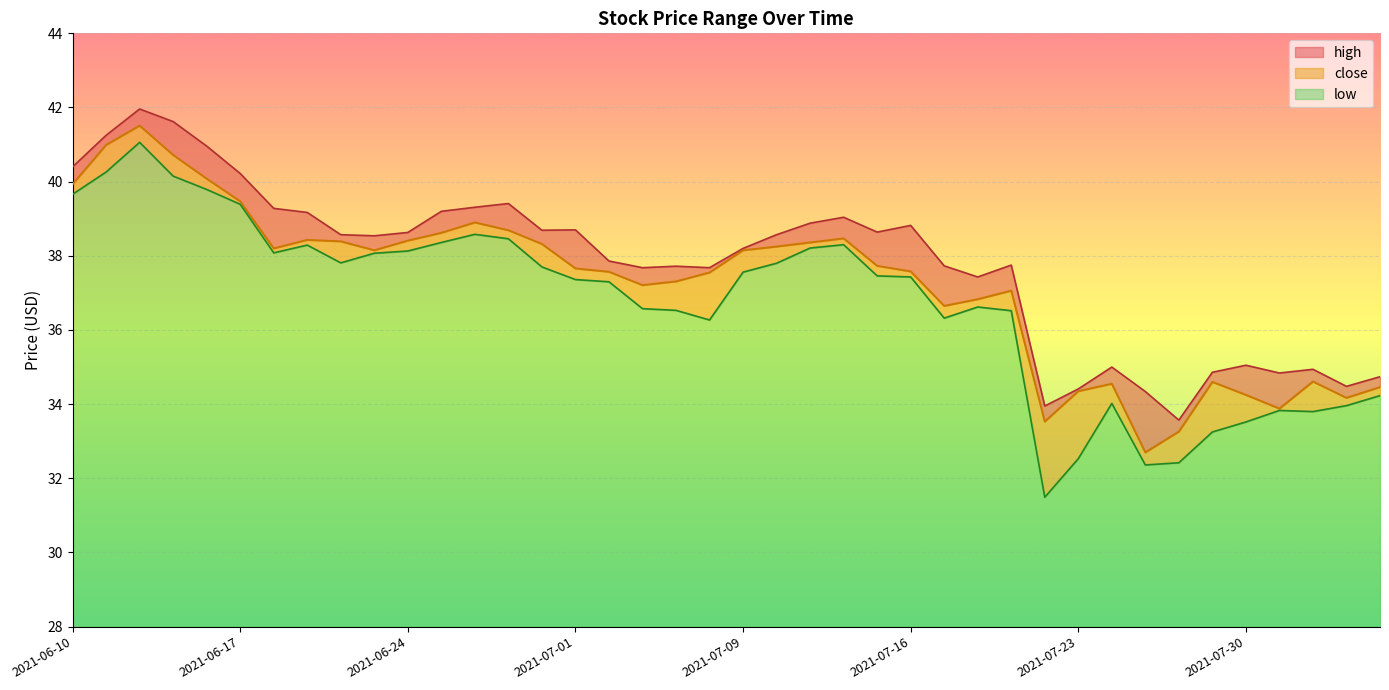

True or false: low and high cross at least once.

False